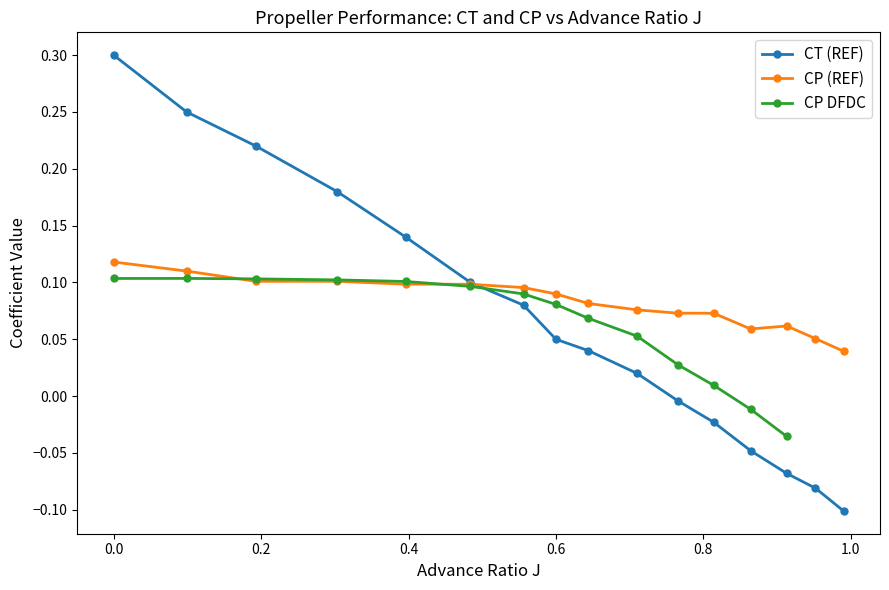

What is the maximum value for CT (REF)?

0.3